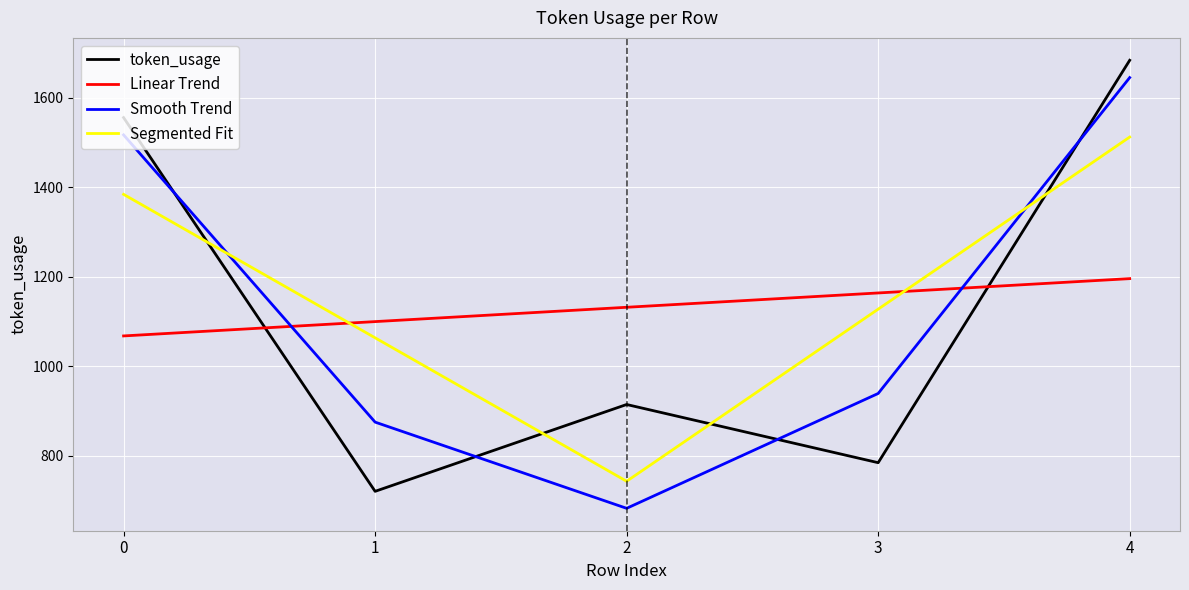

At which label does Smooth Trend reach its peak?

4